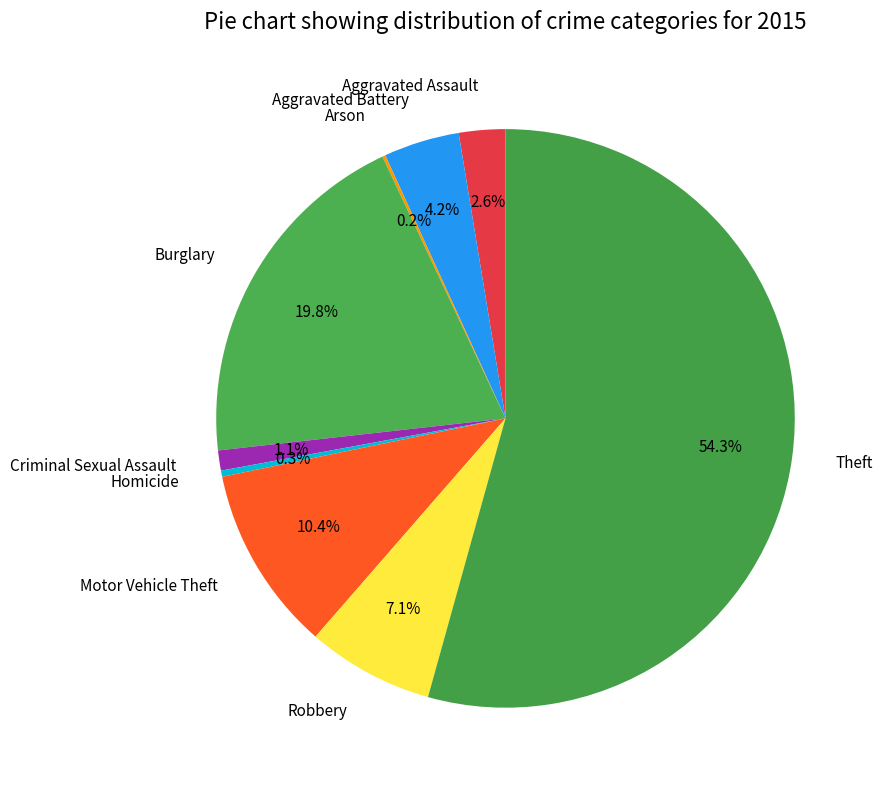

The Theft slice represents 54% of the pie. True or false?

True